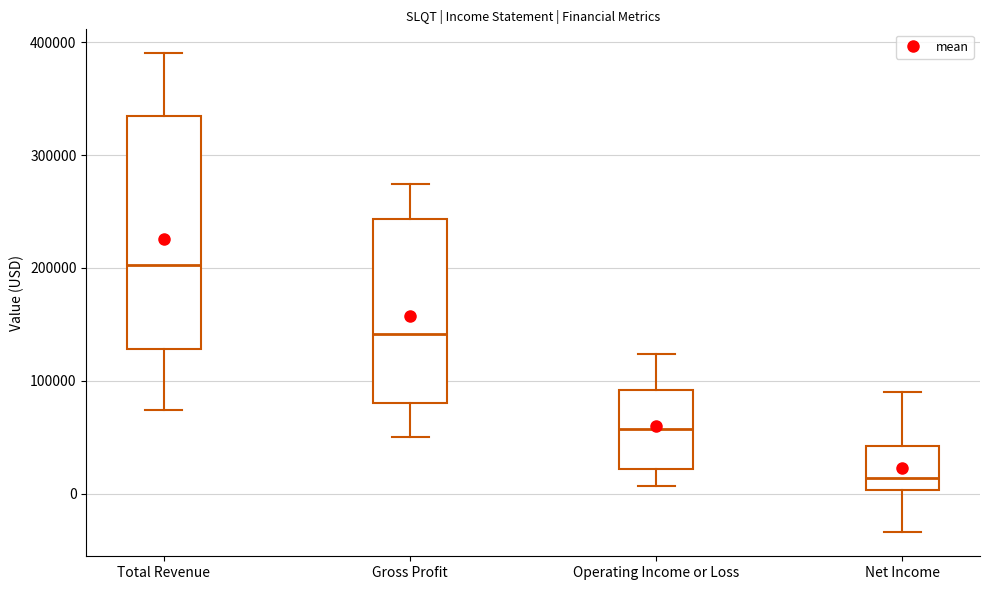

Reading left to right, read every box against the y-axis: the position of its median line, the range the box covers, and the ends of its whiskers. The values are not printed on the chart, so give them approximately, as read against the axis.

Total Revenue: median 200000, box 130000 to 330000, whiskers 70000 to 390000
Gross Profit: median 140000, box 80000 to 240000, whiskers 50000 to 270000
Operating Income or Loss: median 60000, box 20000 to 90000, whiskers 10000 to 120000
Net Income: median 10000, box 0 to 40000, whiskers -30000 to 90000